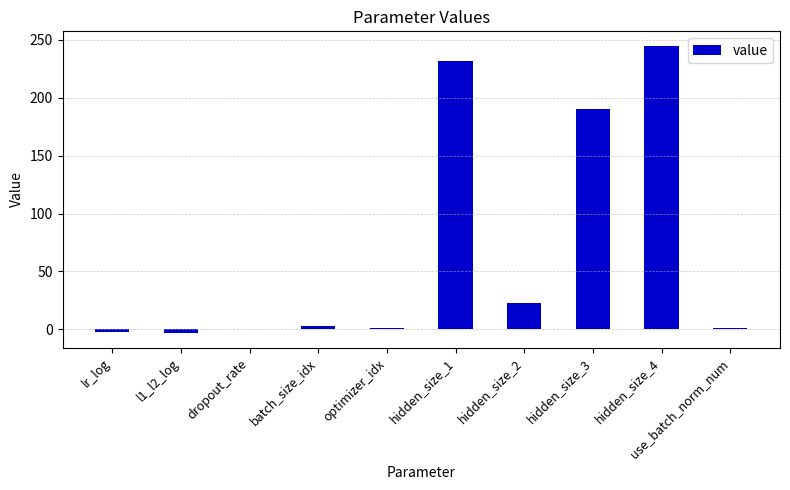

Count the number of categories in the chart.

10